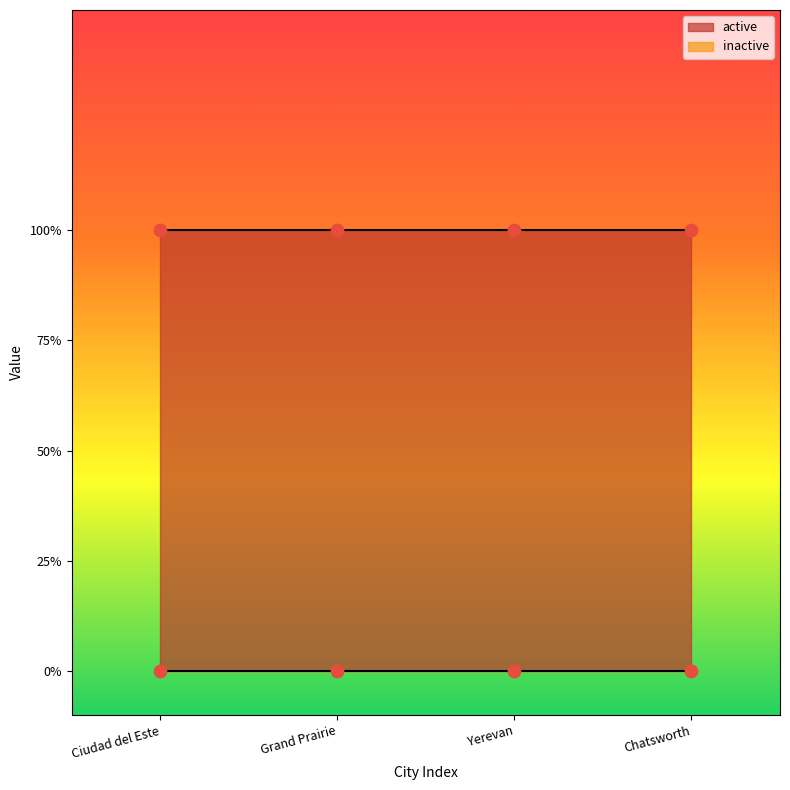

Which series has the largest Y range (max minus min)?

active